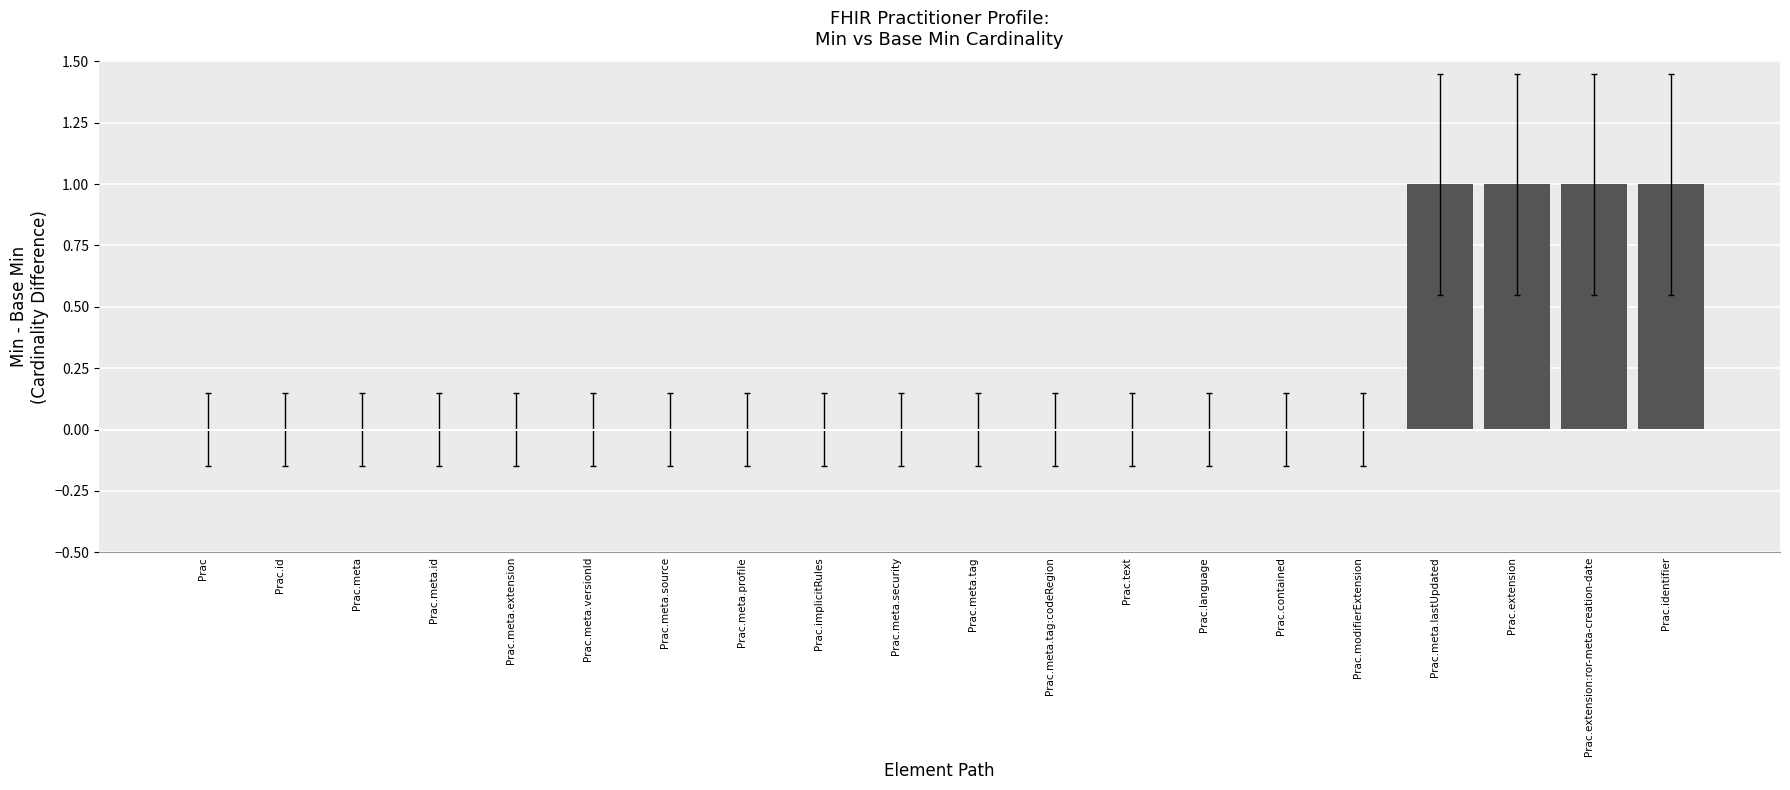

Reading right to left, extract all data points from this chart.

Prac.identifier=1	Prac.extension:ror-meta-creation-date=1	Prac.extension=1	Prac.meta.lastUpdated=1	Prac.modifierExtension=0	Prac.contained=0	Prac.language=0	Prac.text=0	Prac.meta.tag:codeRegion=0	Prac.meta.tag=0	Prac.meta.security=0	Prac.implicitRules=0	Prac.meta.profile=0	Prac.meta.source=0	Prac.meta.versionId=0	Prac.meta.extension=0	Prac.meta.id=0	Prac.meta=0	Prac.id=0	Prac=0